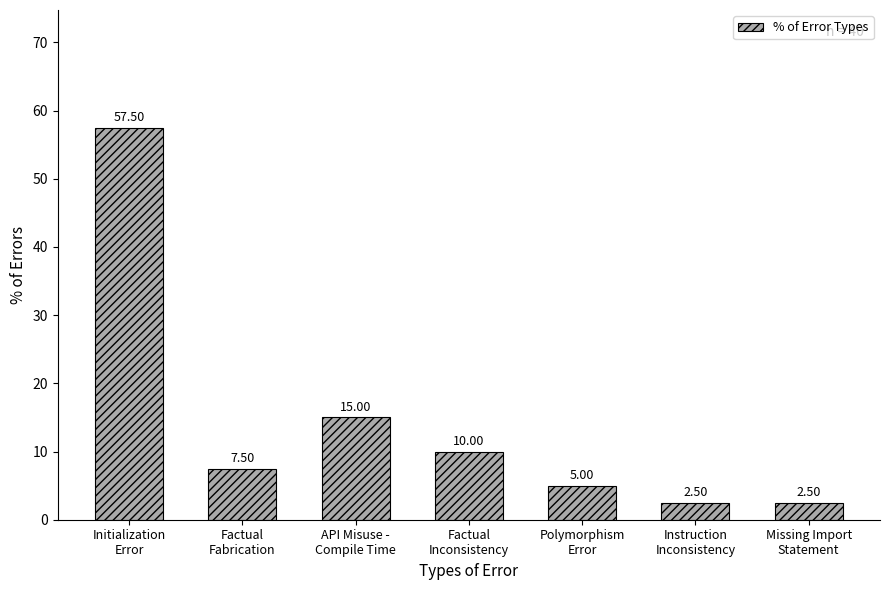

Which label corresponds to the largest value in the chart?

Initialization
Error